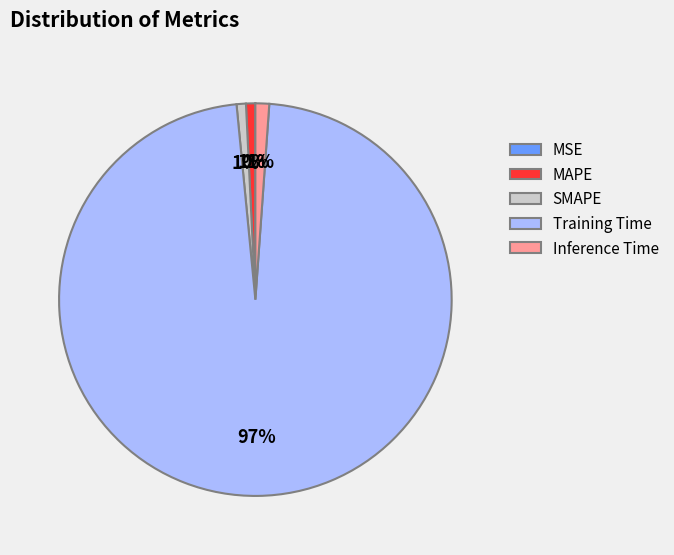

To the nearest percent, what is the difference between the largest and smallest slice percentages?

97%